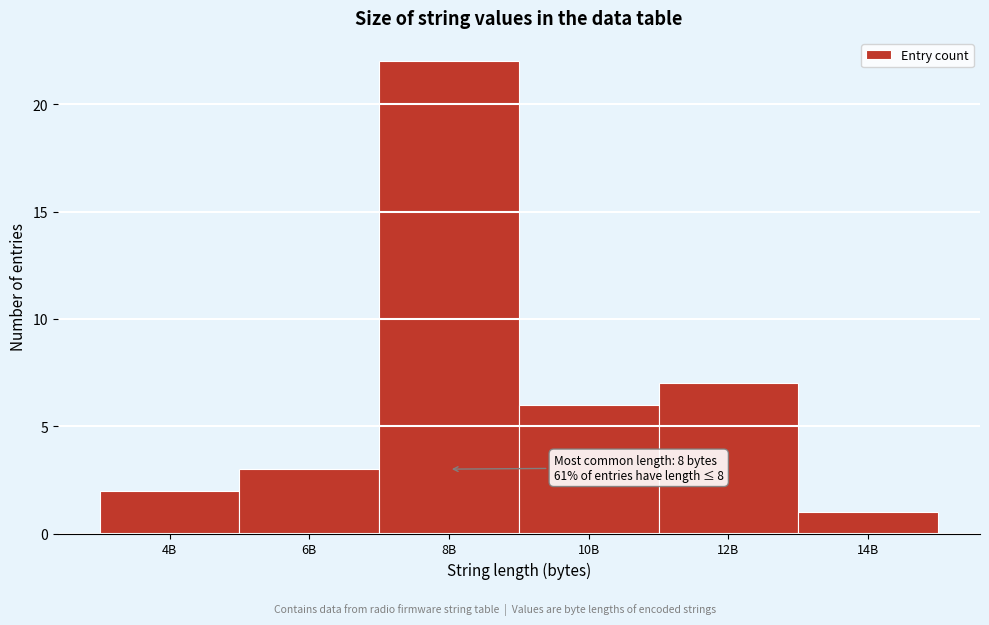

Reading left to right, list all the values displayed in this chart.

2	3	22	6	7	1